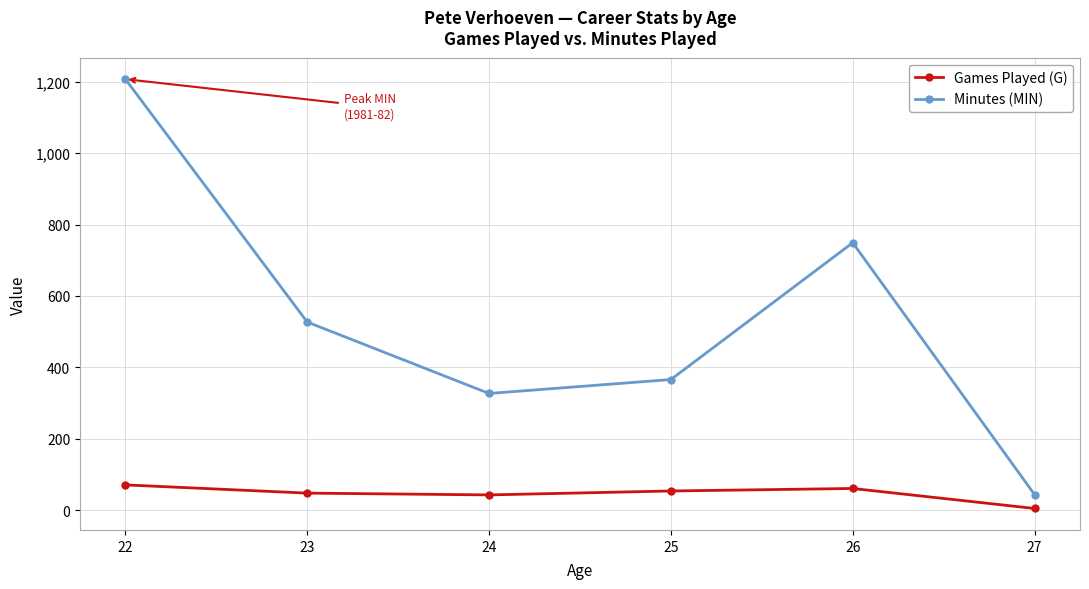

What is the total value across all series at 25?

420